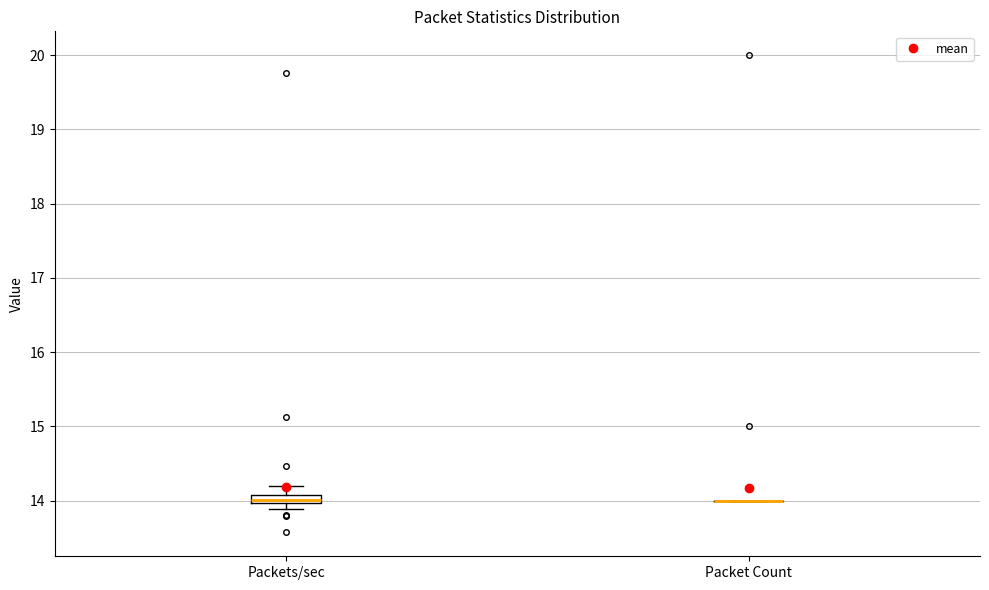

Where does the upper whisker of the box for Packets/sec end on the y-axis? The values are not printed on the chart, so give them approximately, as read against the axis.

14.2